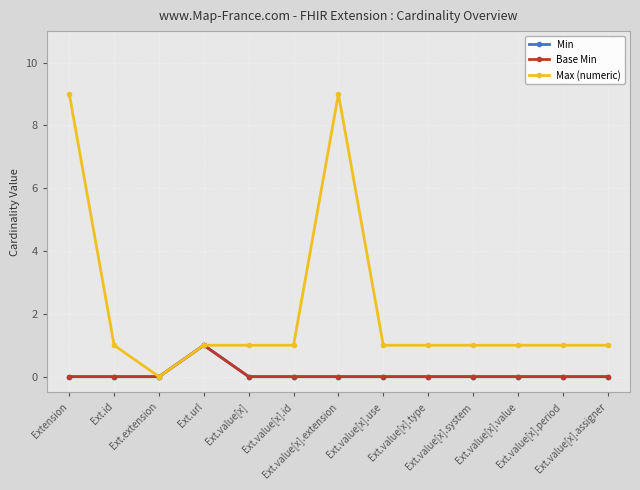

The value of Max (numeric) at Ext.value[x].extension is 9. True or false?

True